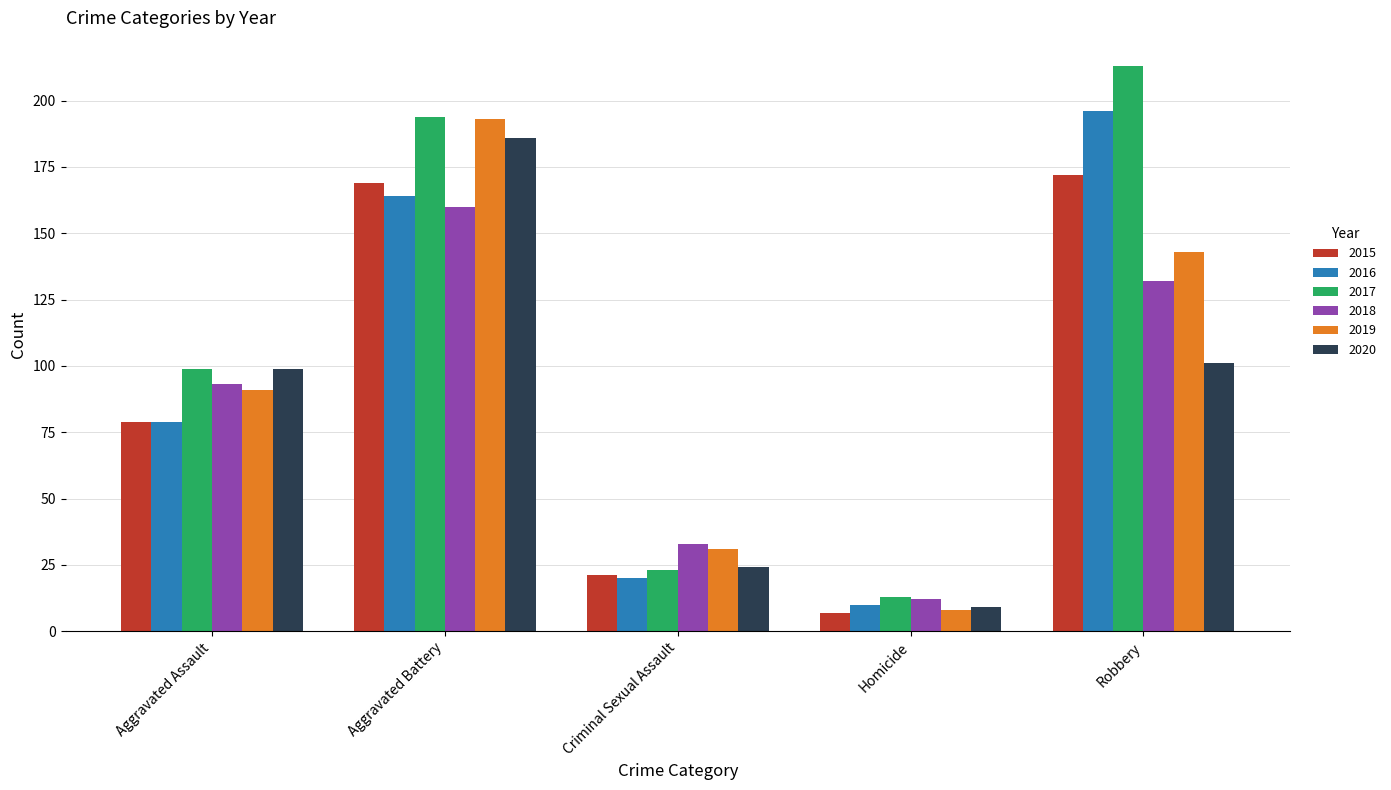

Which series has the largest range (max minus min)?

2017